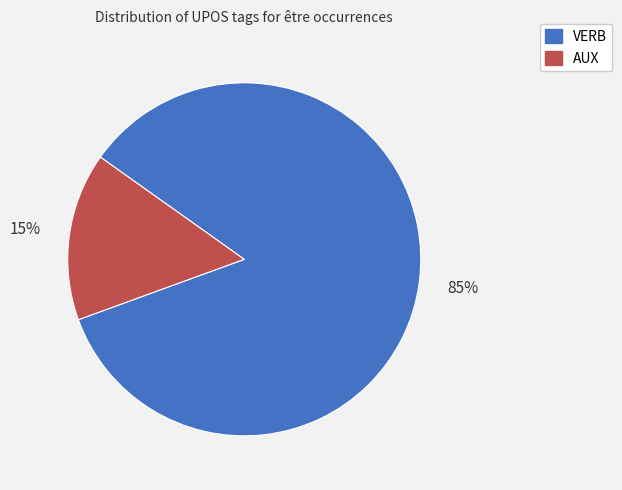

Which category has the smallest portion of the pie?

AUX